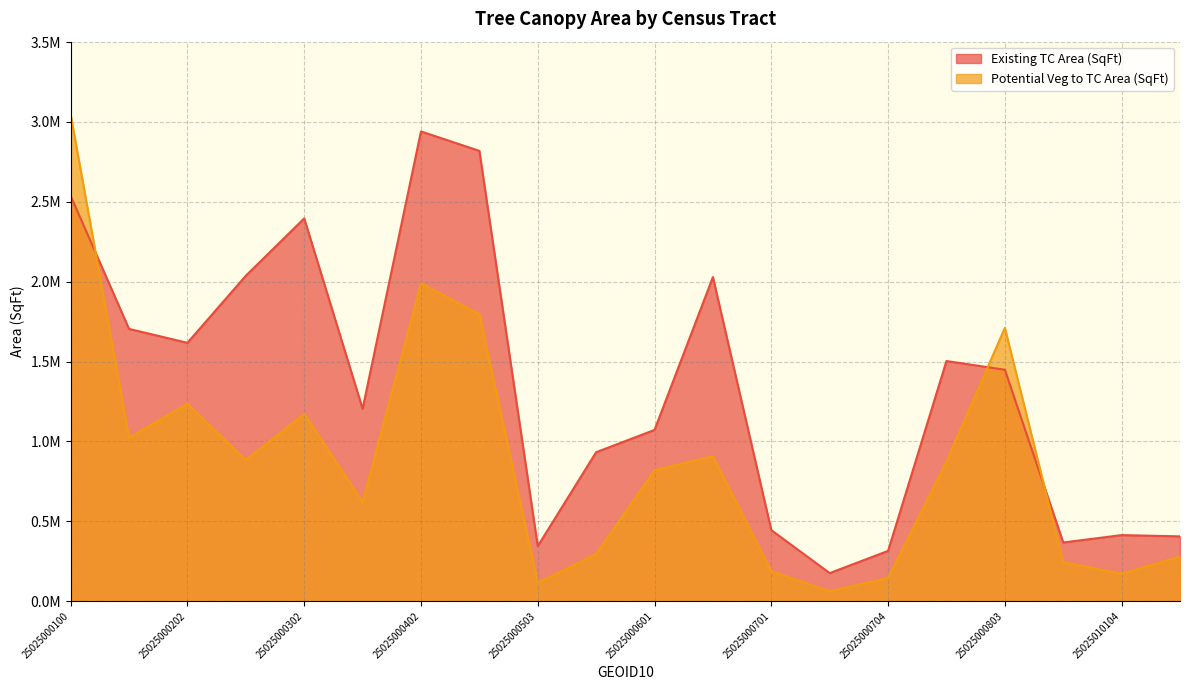

At which category does Potential Veg to TC Area (SqFt) reach its first local peak?

25025000202